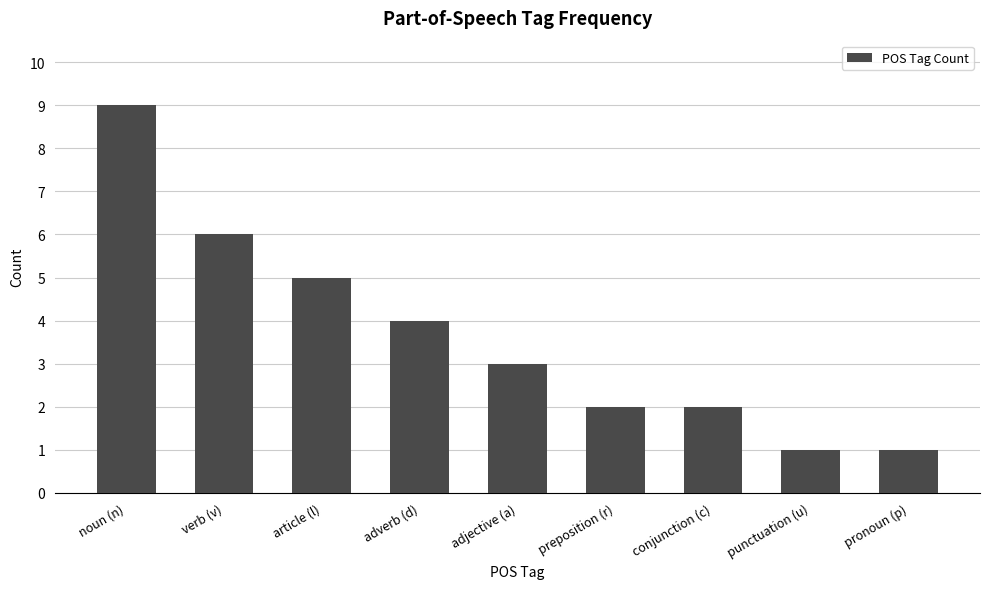

At which label does the data first exceed 3?

noun (n)